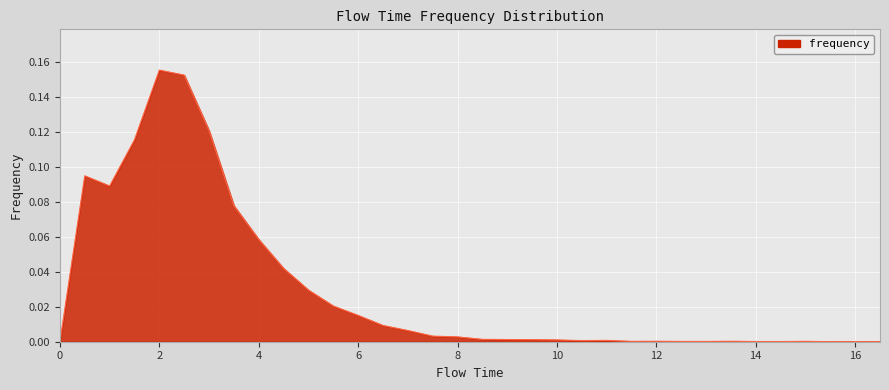

What is the maximum value shown in the chart?

0.2